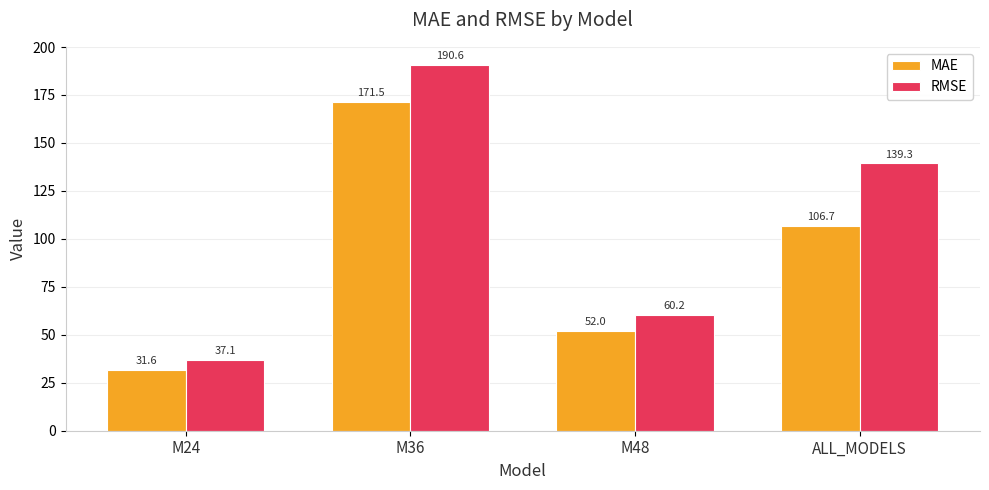

What is the average value of the MAE series?

90.5